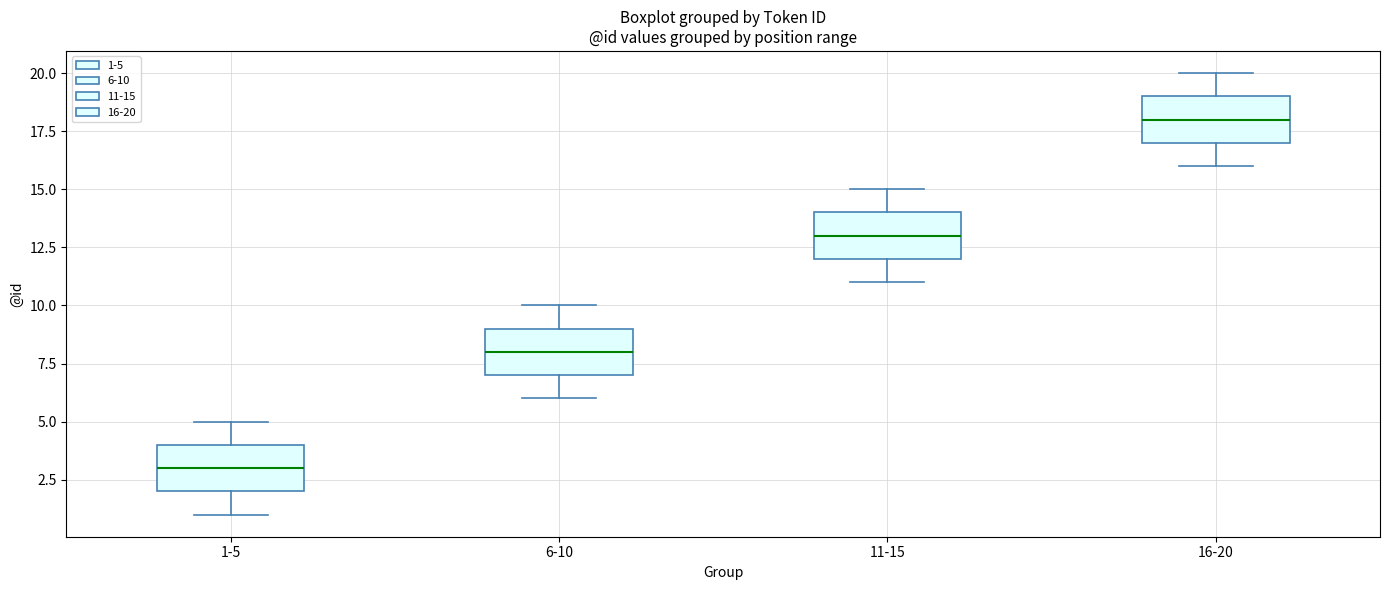

Where does the median line of the box for 6-10 sit on the y-axis? The values are not printed on the chart, so give them approximately, as read against the axis.

8